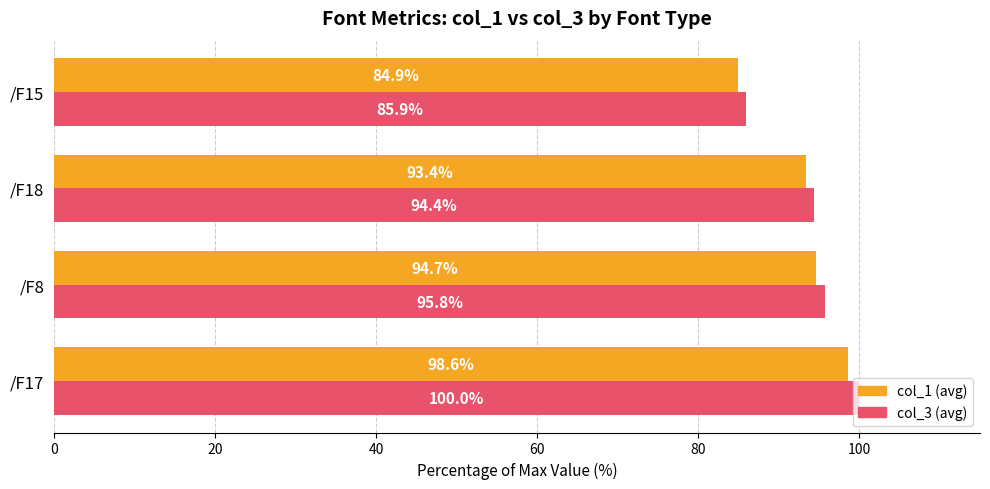

At which category does the chart reach its minimum across all series?

/F15